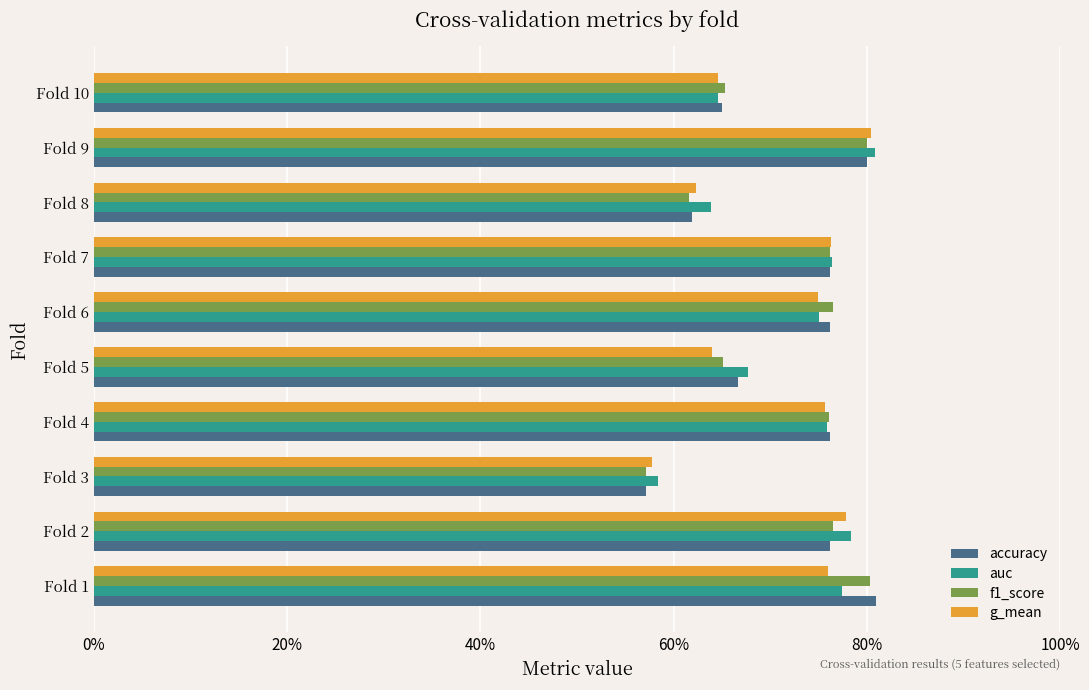

What are all the series names shown in the legend?

accuracy, auc, f1_score, g_mean